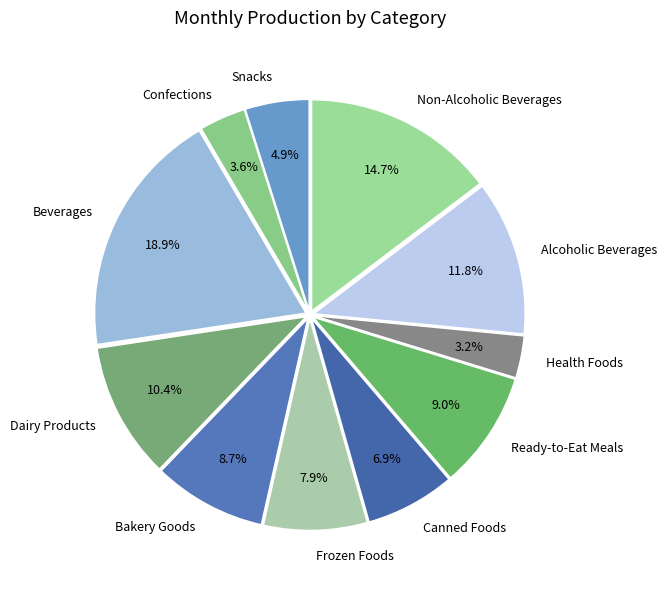

What percentage is NOT represented by Canned Foods?

93.1%